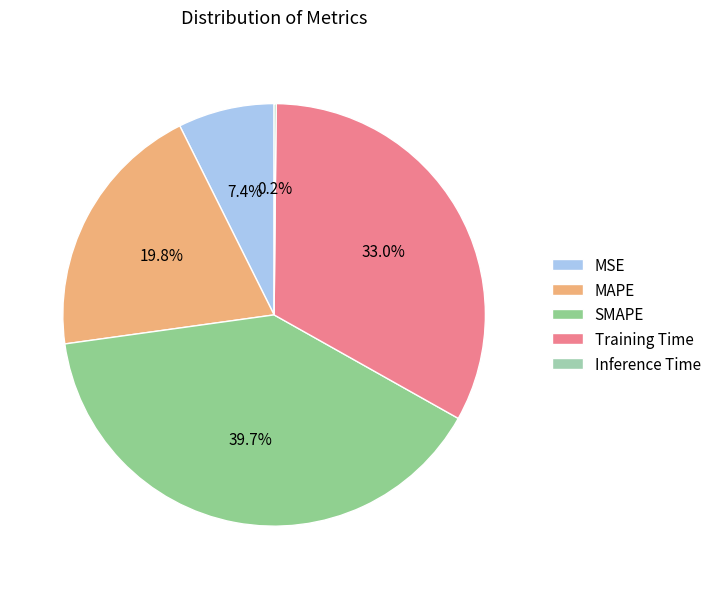

Is it true that Training Time is 19% of the pie?

False